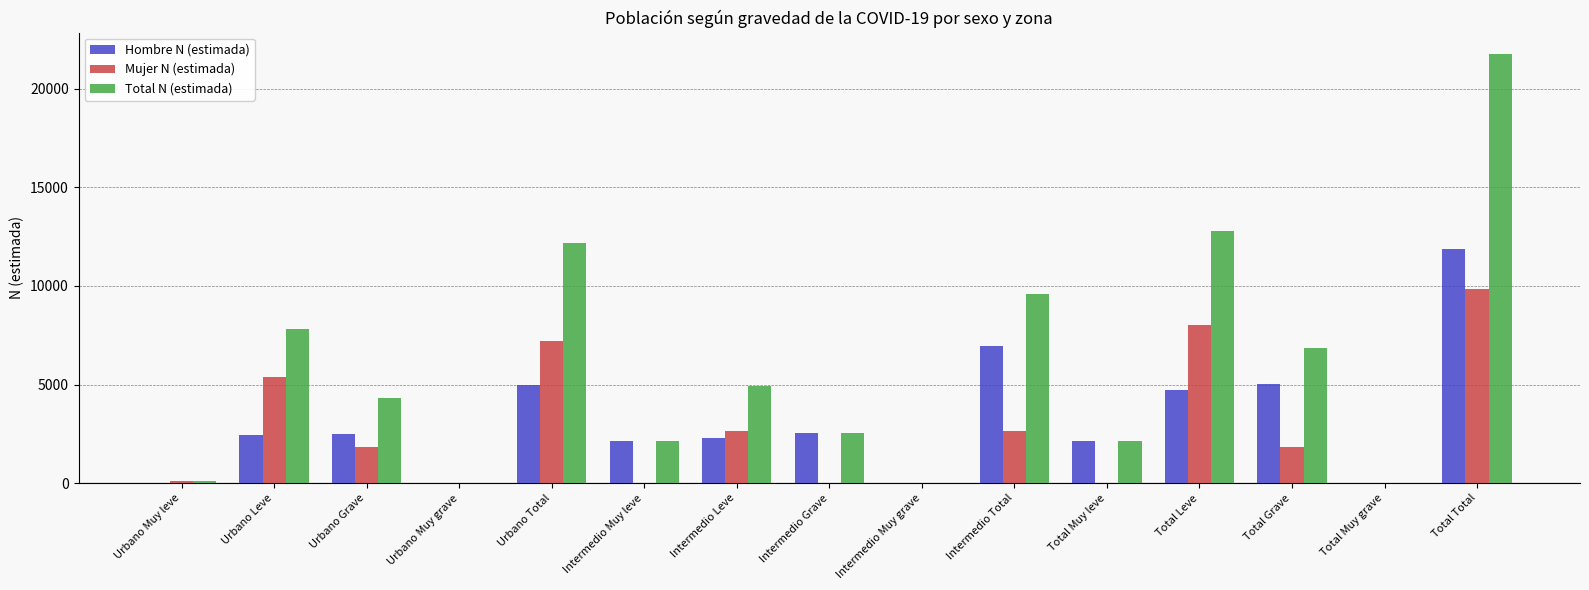

What is the approximate value of Total N (estimada) at Total Muy leve?

2133